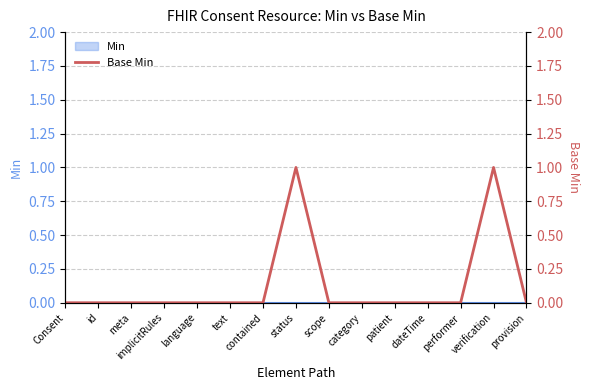

Rank the categories by value from highest to lowest.

status, verification, Consent, id, meta, implicitRules, language, text, contained, scope, category, patient, dateTime, performer, provision